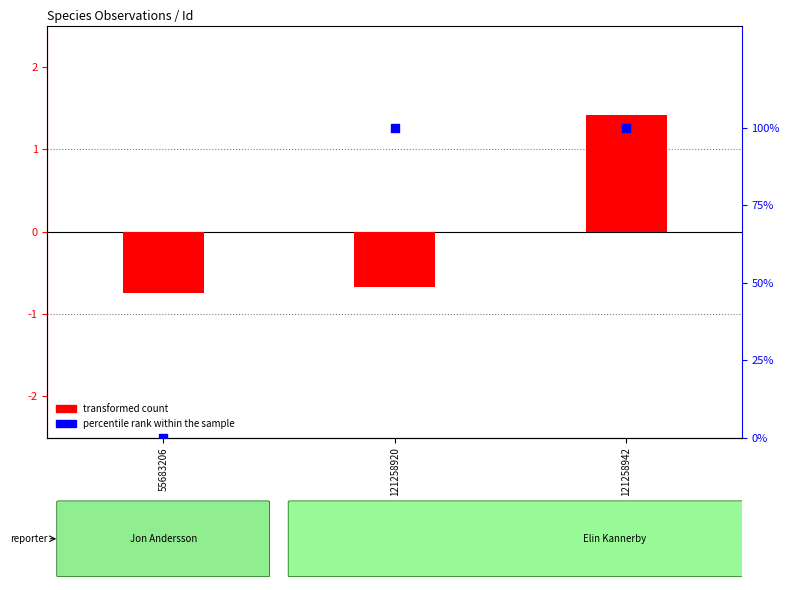

What are all the series names shown in the legend?

transformed count, percentile rank within the sample